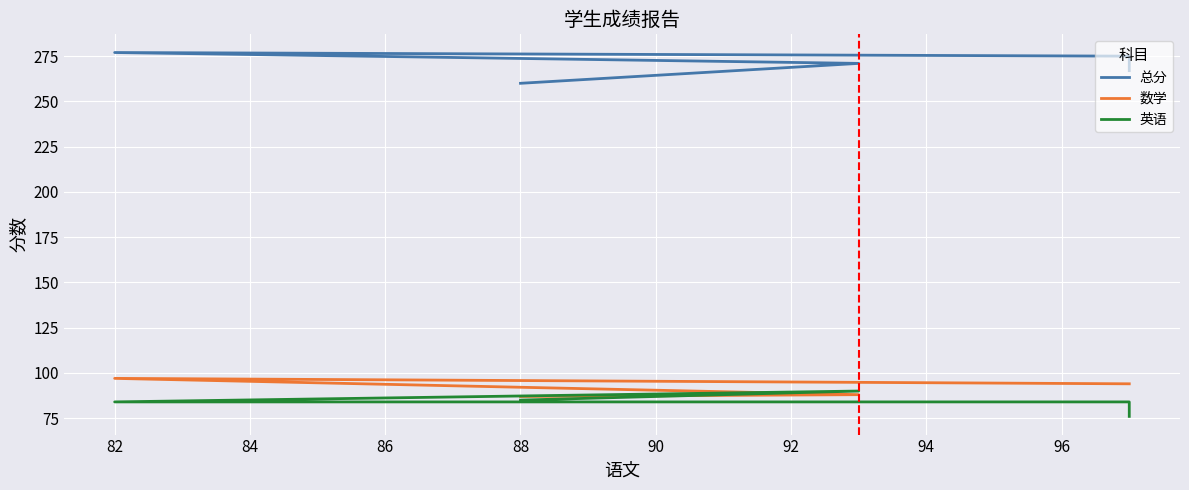

True or false: 总分 and 英语 cross at least once.

False